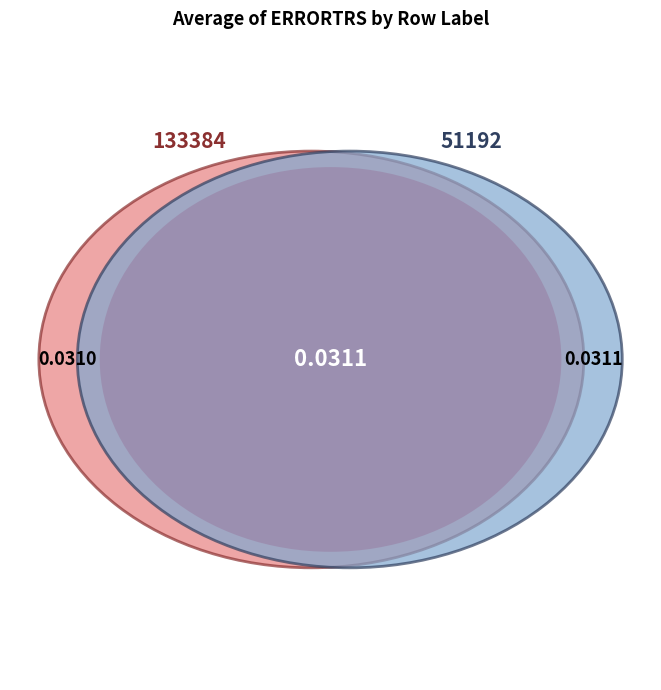

The 2 slice represents 26% of the pie. True or false?

True